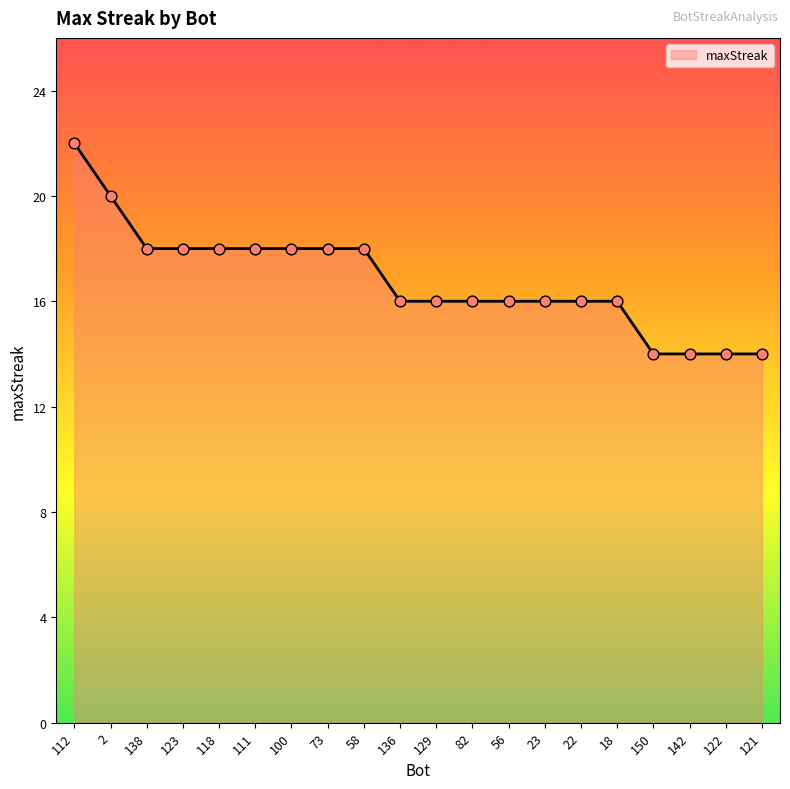

Which has a higher value, 136 or 111?

111